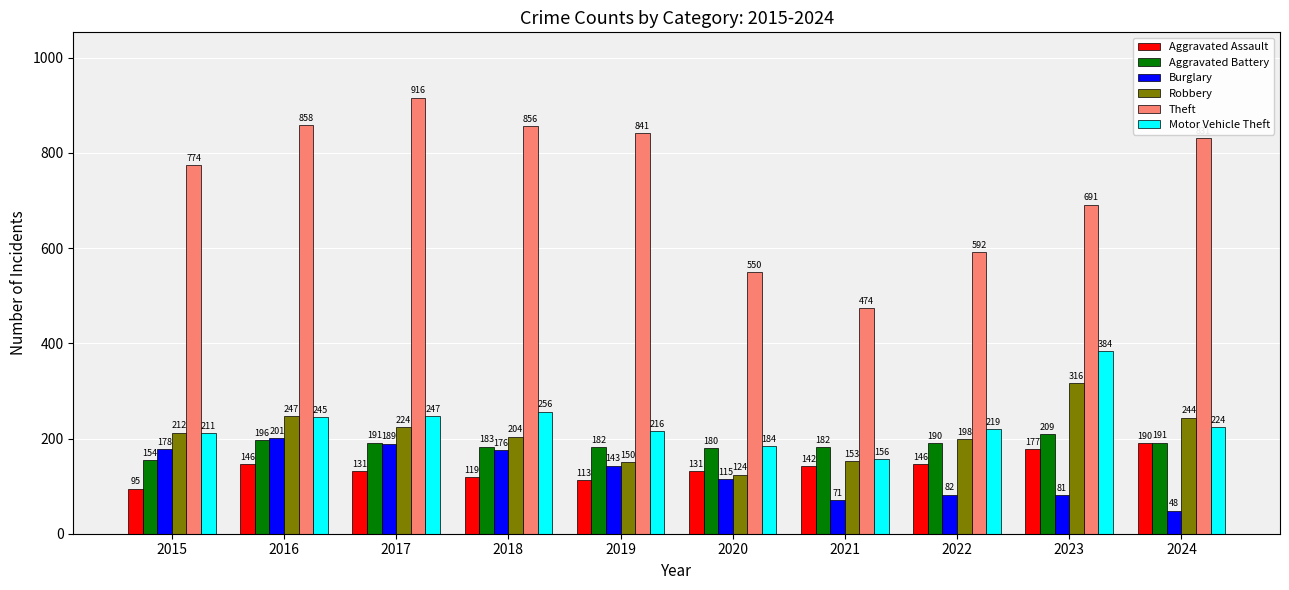

How many data points in Theft are less than 831?

5